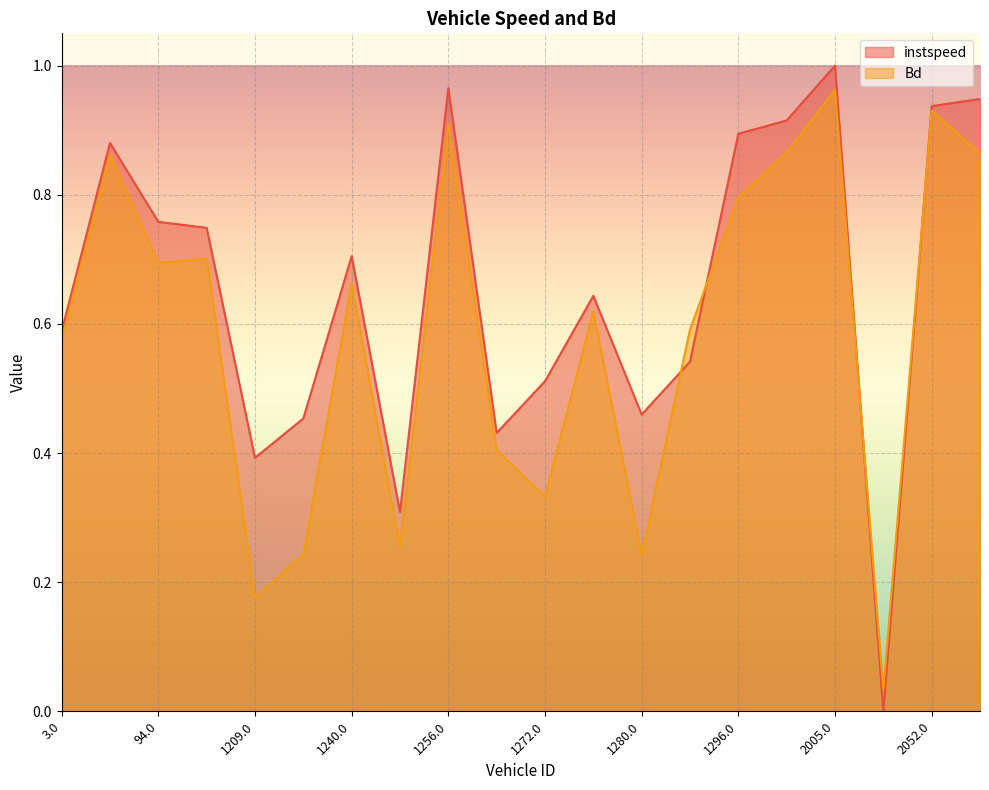

What are all the series names shown in the legend?

instspeed, Bd